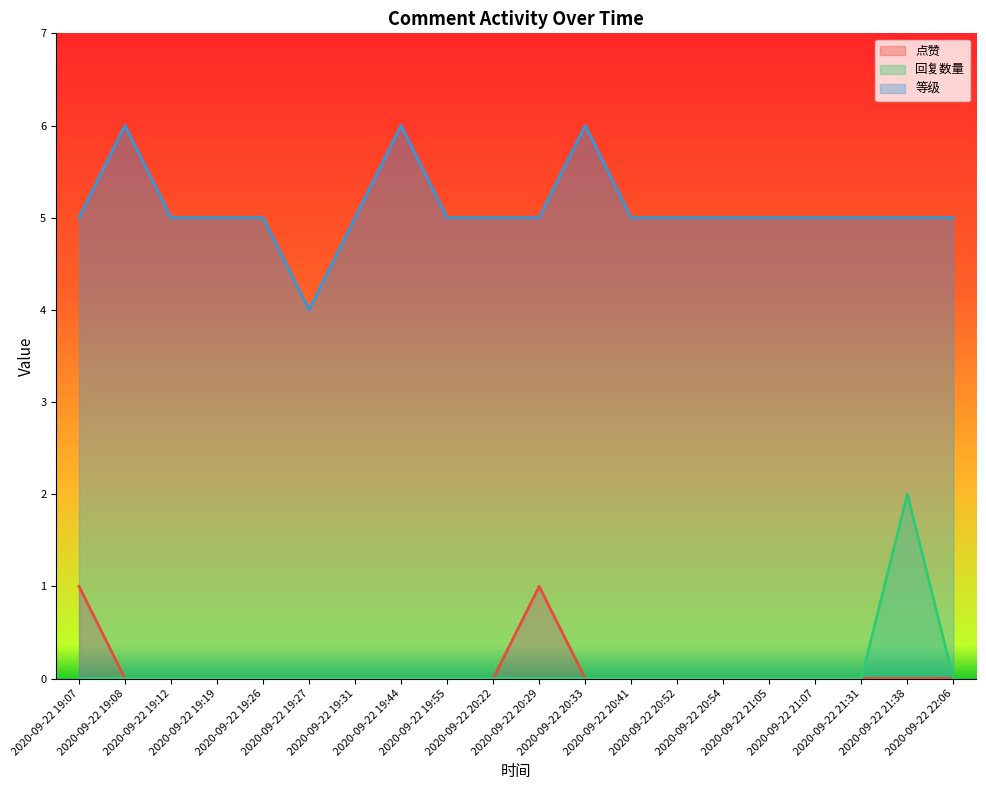

How many data points does each series have?

20